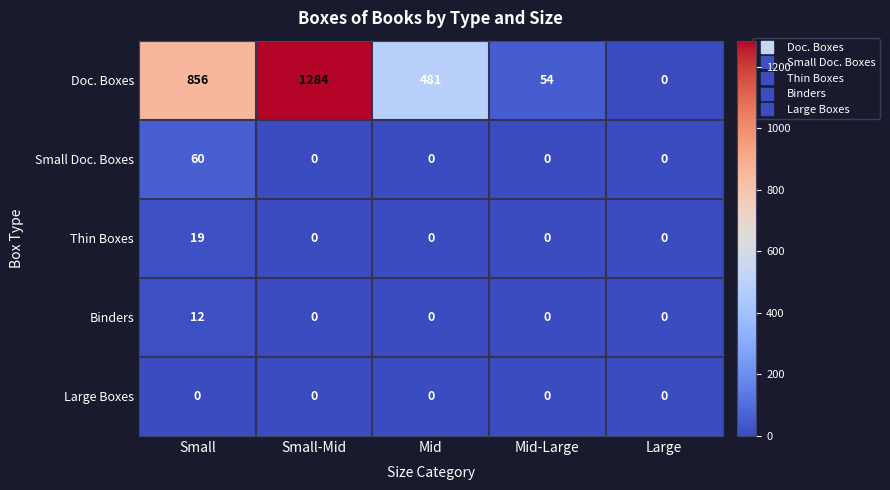

How many values in the Doc. Boxes series are below 481?

2